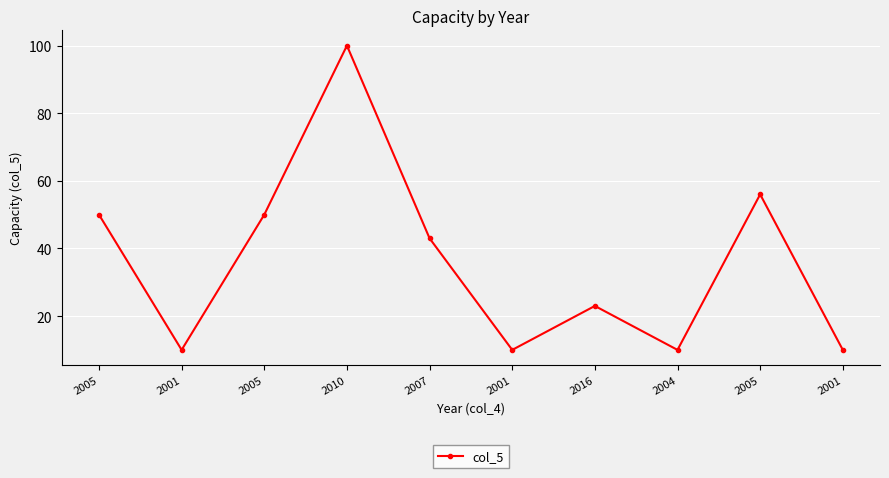

The value at 2001 is 10. True or false?

True